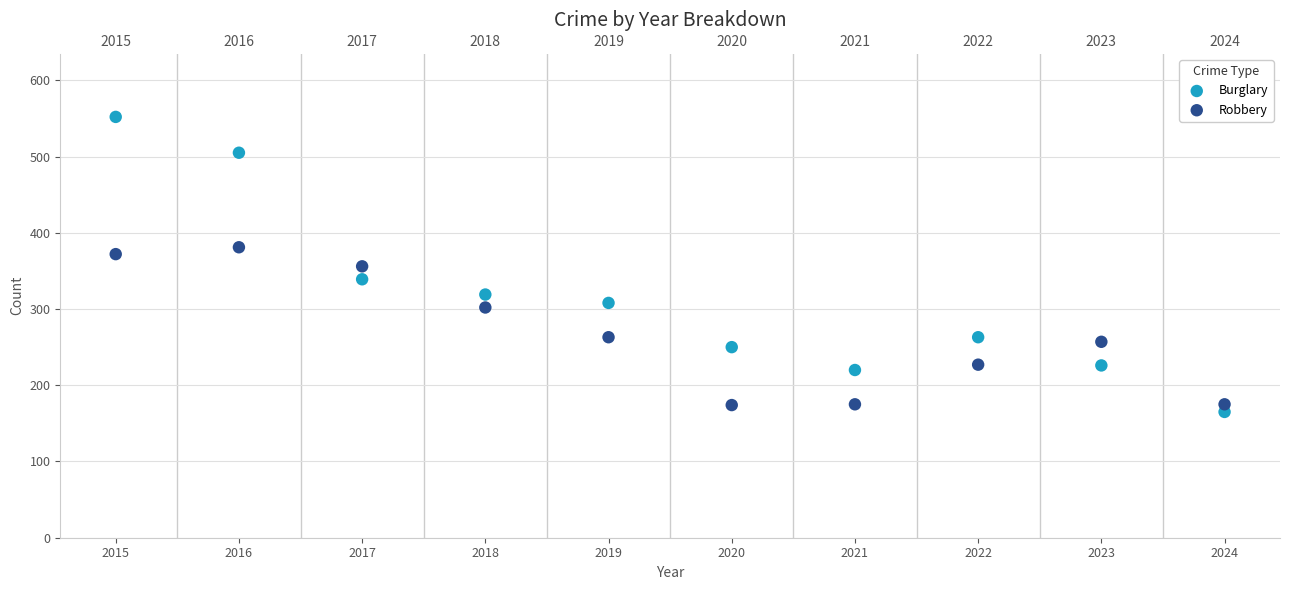

Across all data points, what is the range of Y values (max minus min)?

387